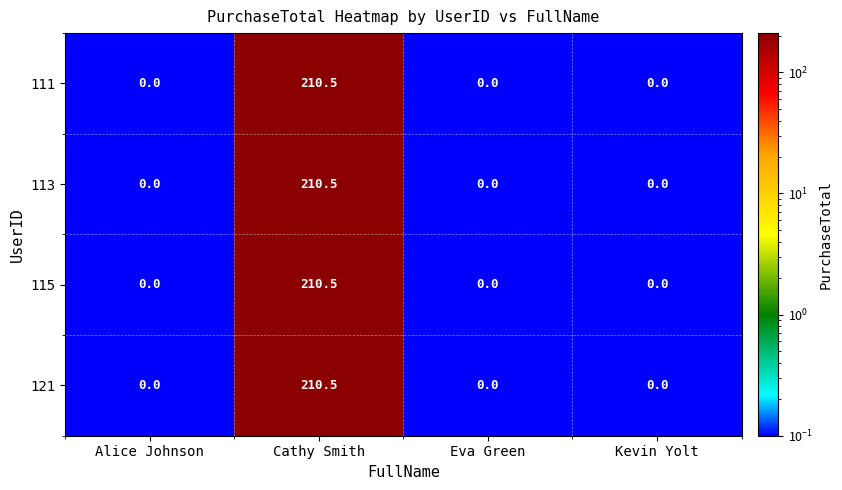

What is the sum of all 115 values?

210.5